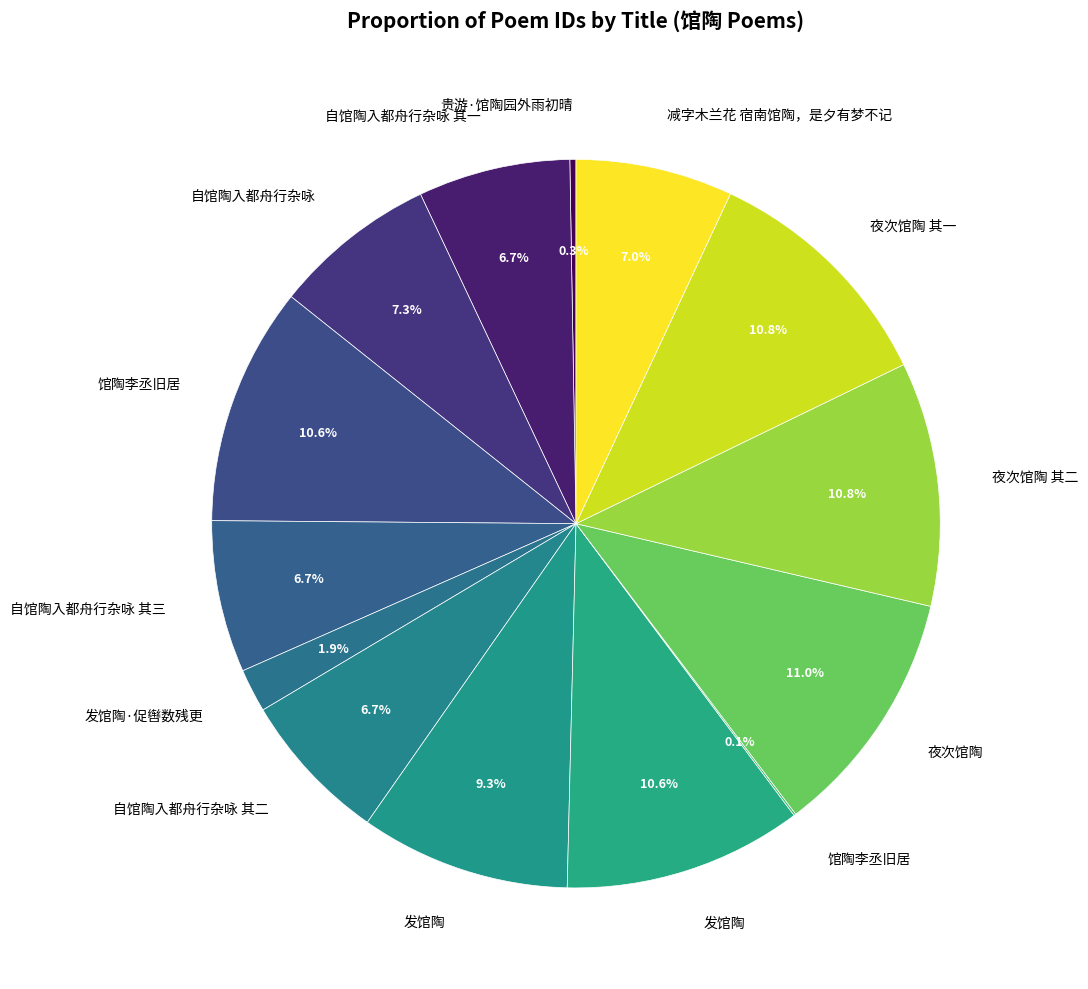

Which slice is the largest?

夜次馆陶